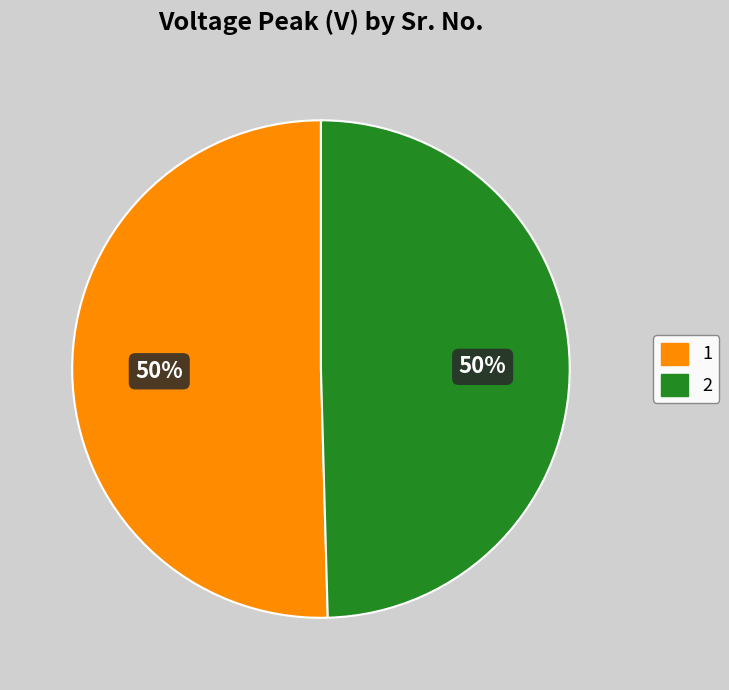

The 1 slice represents 57% of the pie. True or false?

False